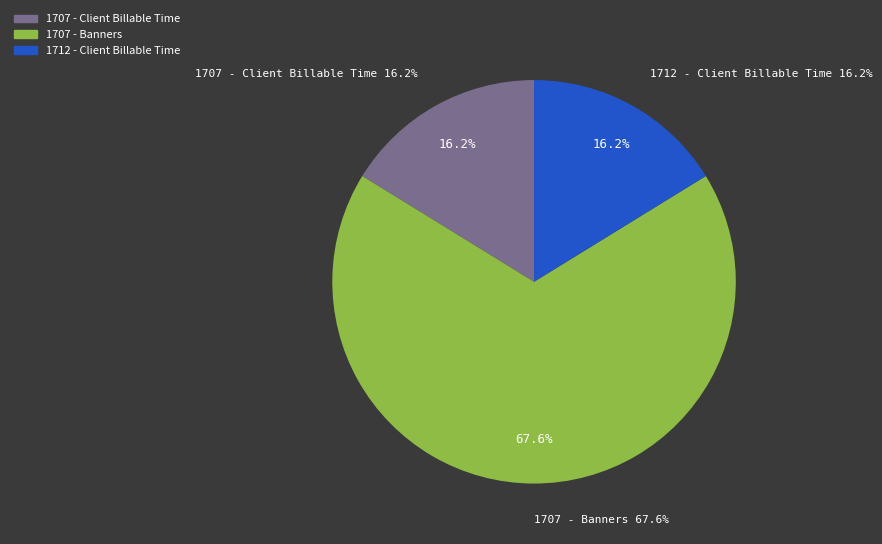

Does 1707 - Banners represent more than half of the total?

Yes